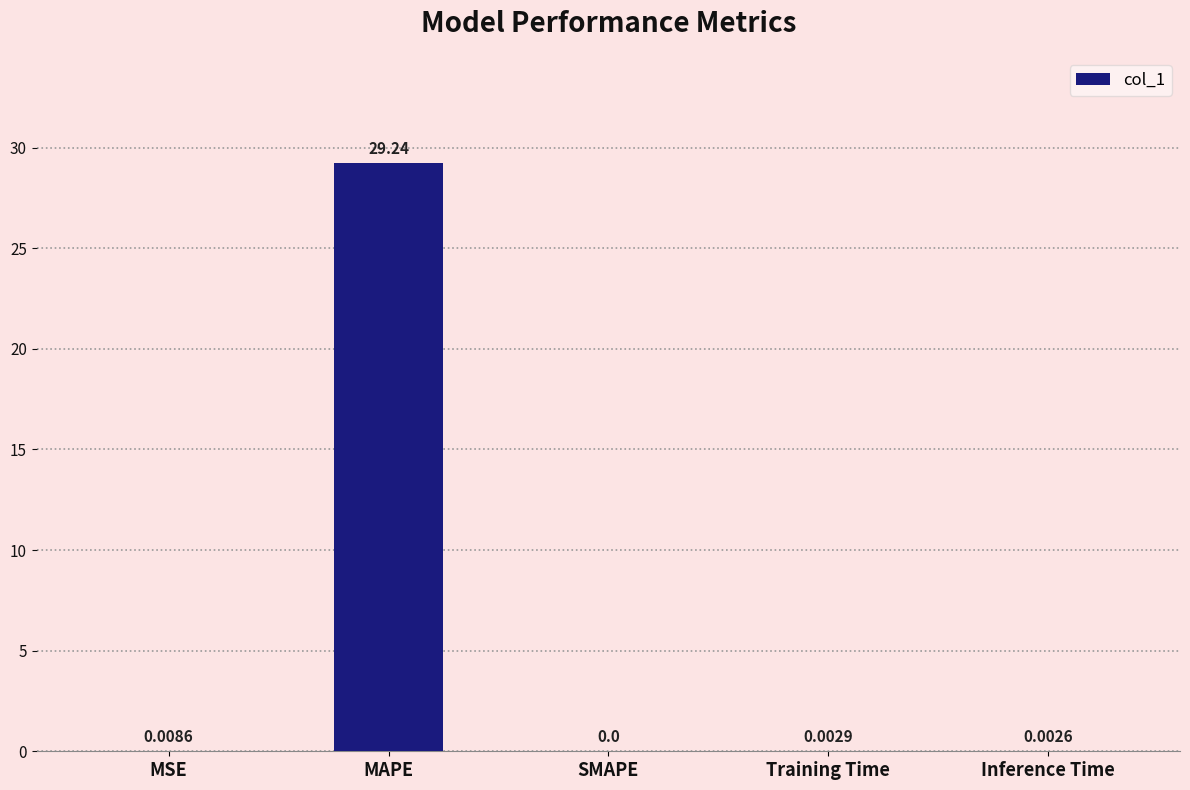

The chart shows a value of 45.6 at MAPE. True or false?

False